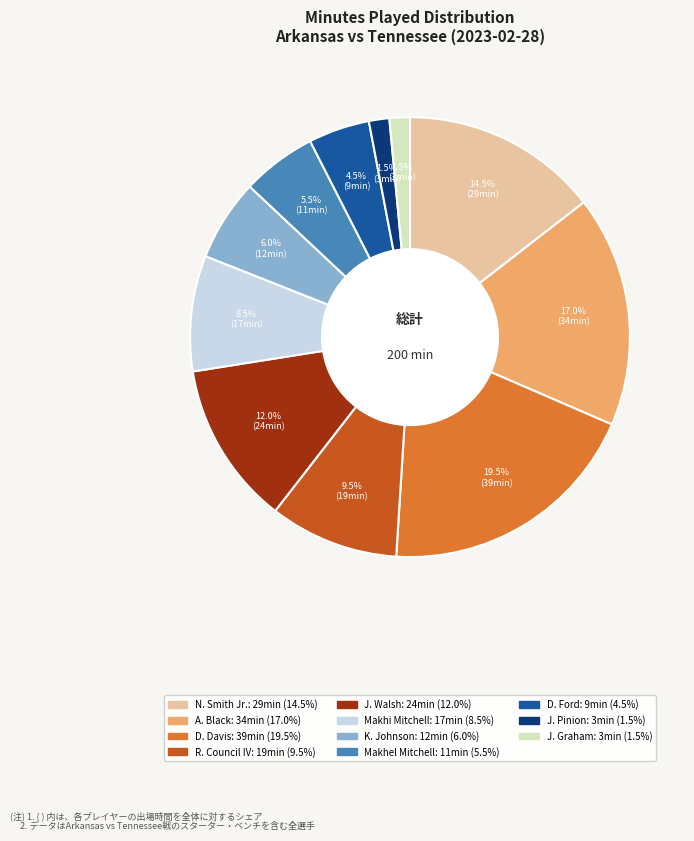

What is the total percentage of Makhi Mitchell and K. Johnson?

14.5%